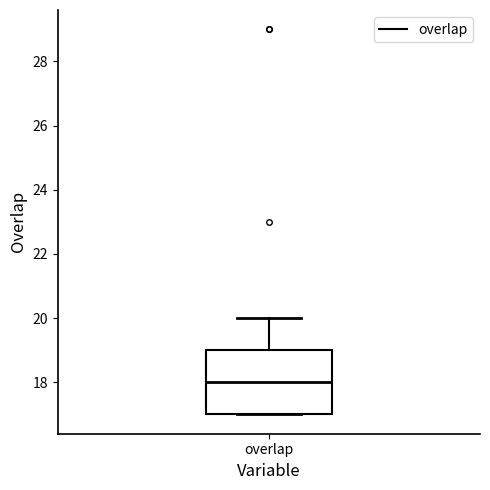

Transcribe this box plot: give where the median line is, the range the box spans, and where the two whiskers end, as read against the y-axis. The values are not printed on the chart, so give them approximately, as read against the axis.

median 18, box 17 to 19, whiskers 17 to 20